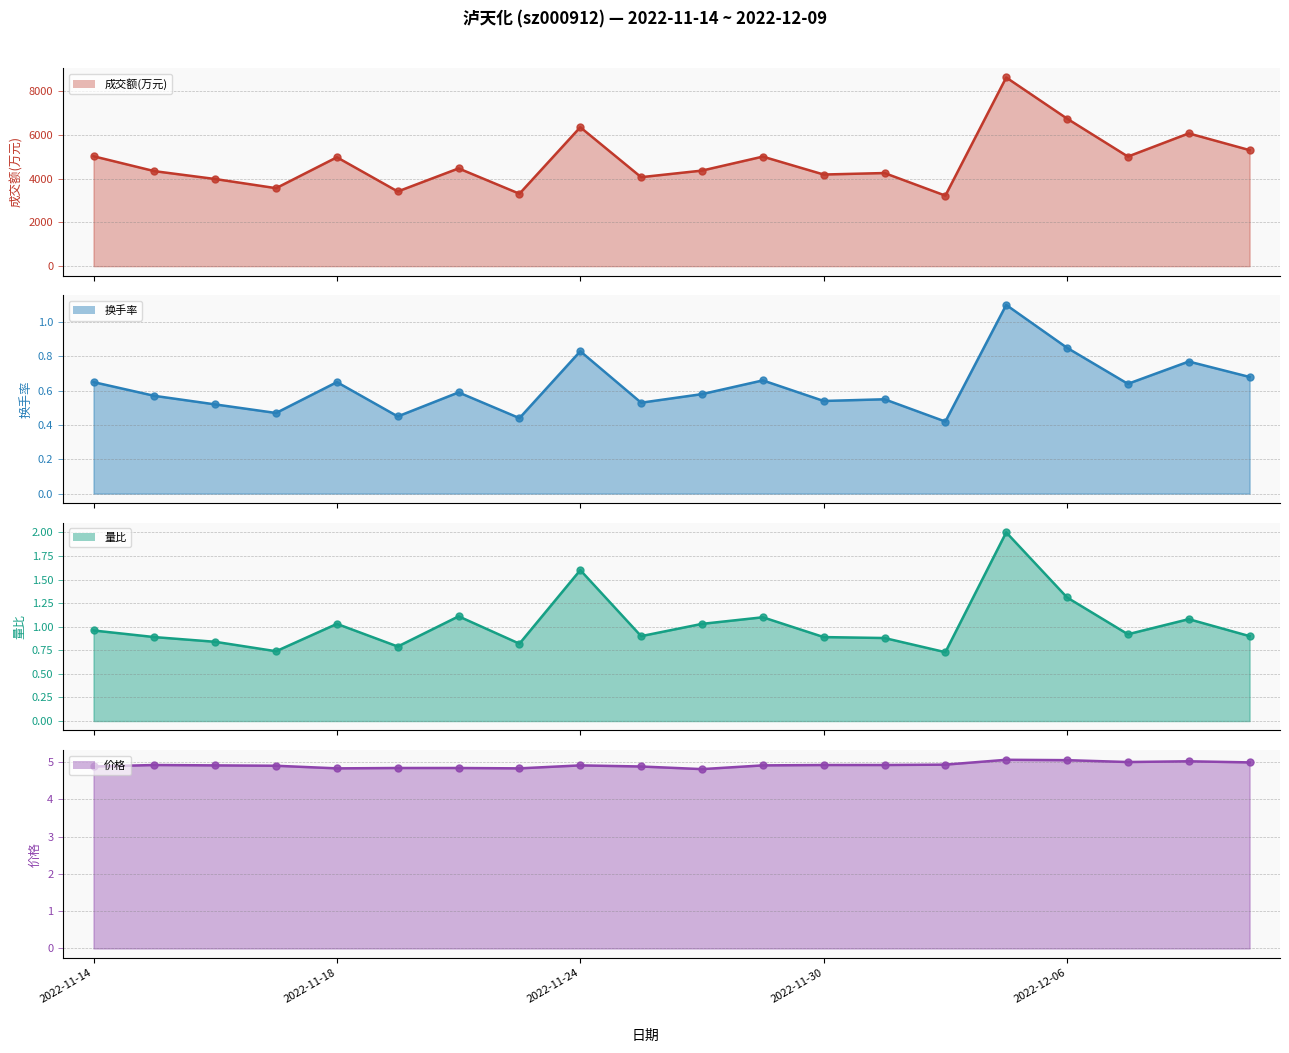

What are all the series names shown in the legend?

成交额(万元), 换手率, 量比, 价格